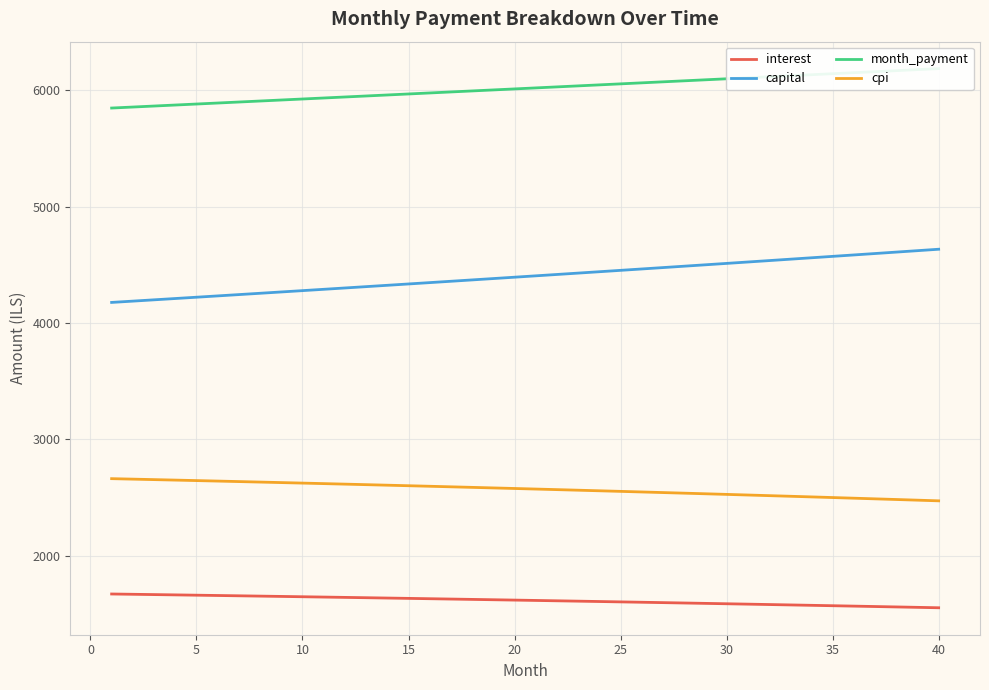

What is the difference between the maximum and second lowest values in the month_payment series?

330.3